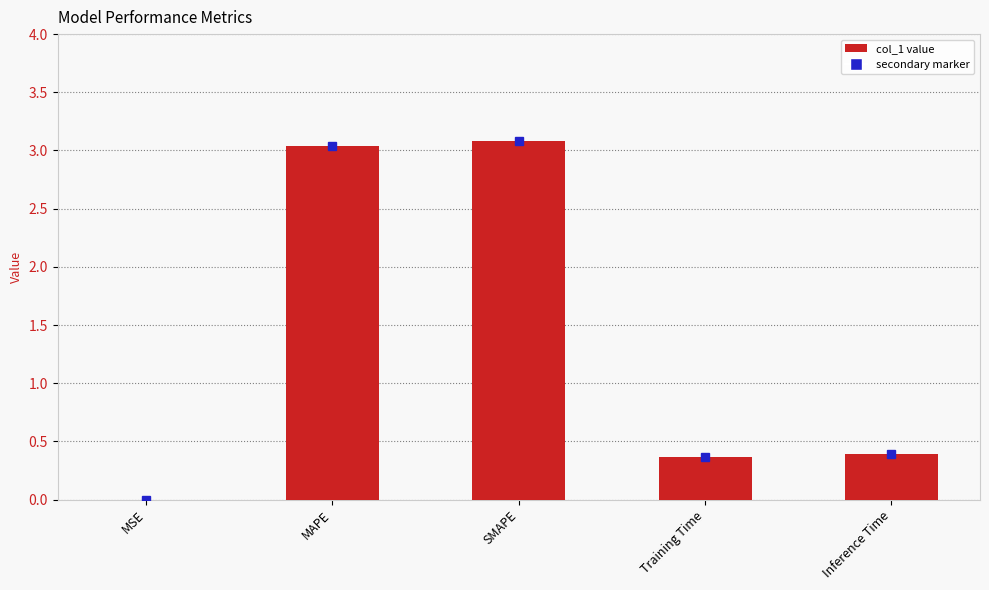

Read the value at SMAPE.

3.1